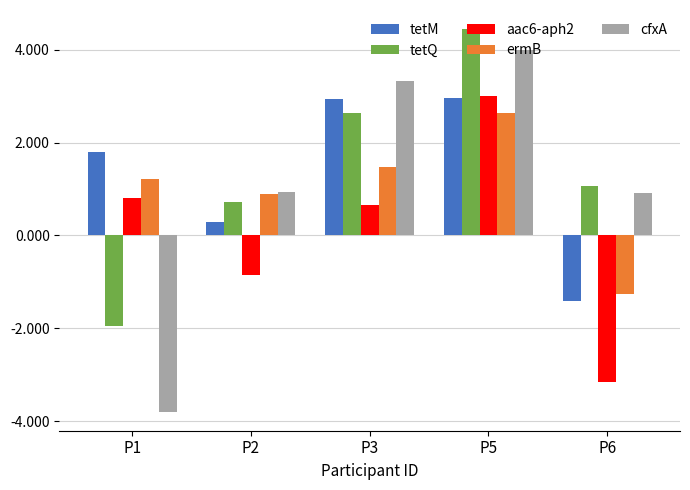

Where is tetM nearest to the value 0?

P2